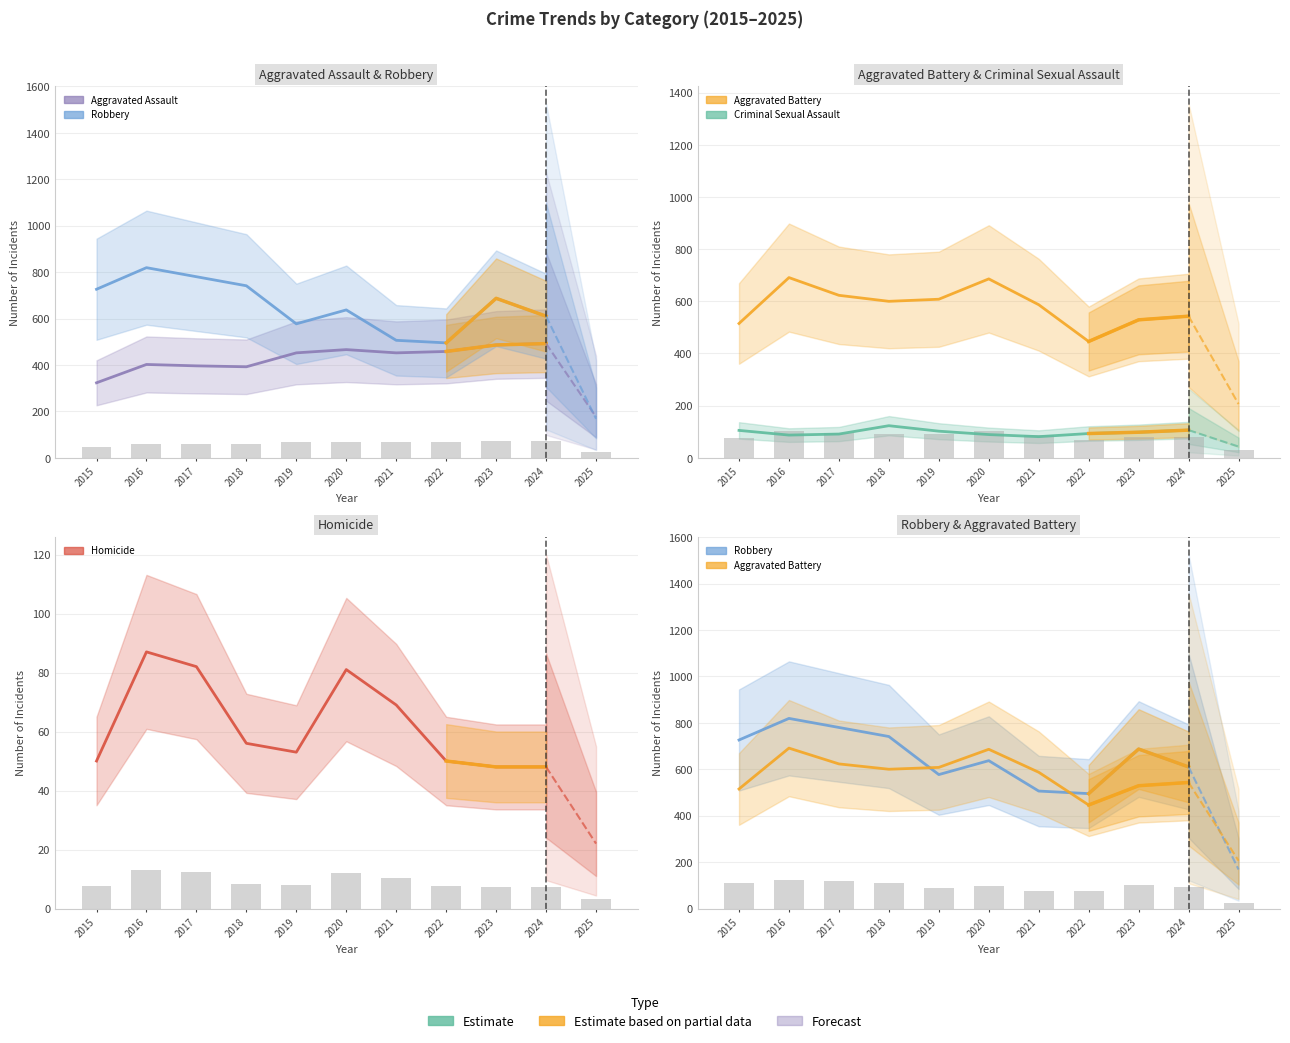

Is the value of Homicide (Estimate) at 2024 greater than the value of Aggravated Assault (Estimate) at 2018?

No